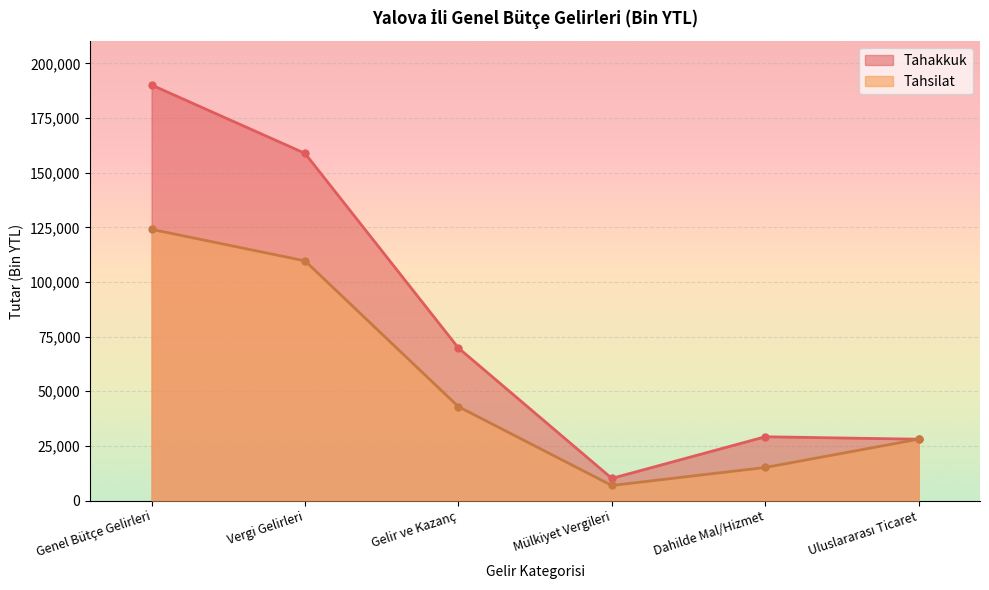

What is the total value across all series at Uluslararası Ticaret?

56146